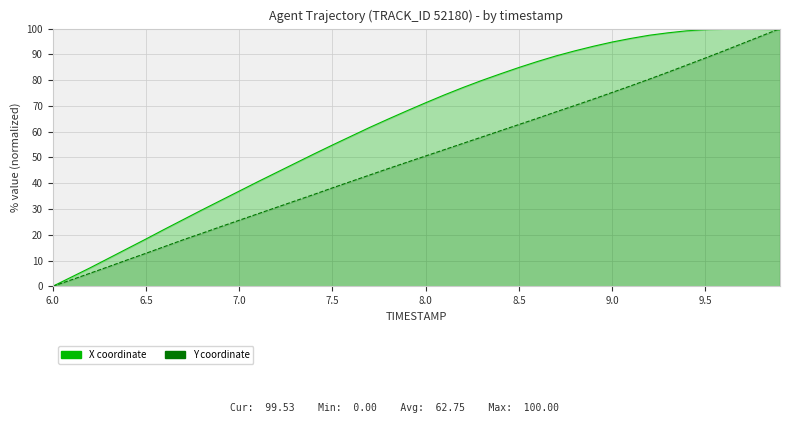

What is the difference between the second highest and minimum values in the Y coordinate series?

97.1